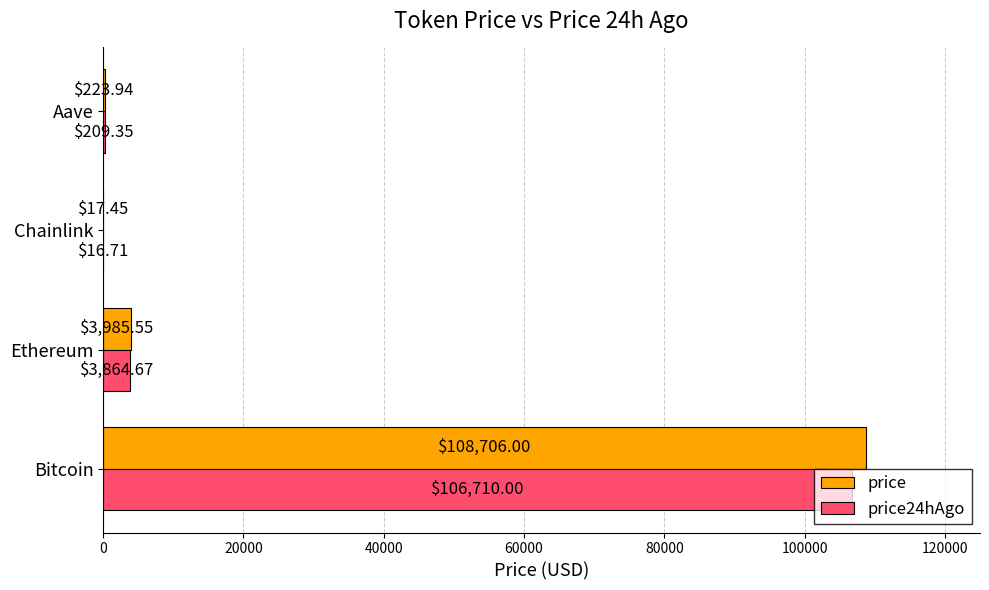

Is the value of price24hAgo at Ethereum greater than the value of price at Chainlink?

Yes